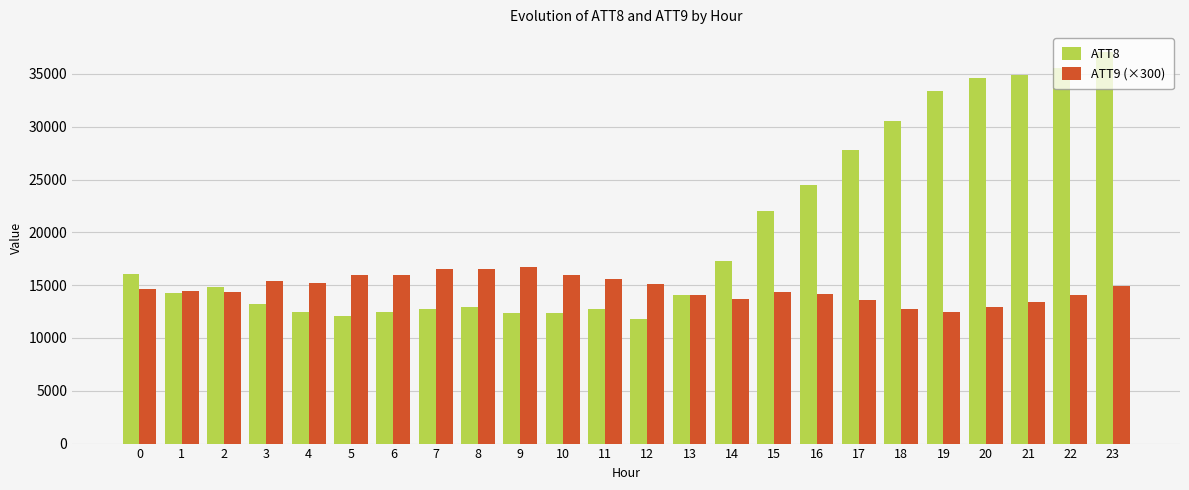

Count the number of categories in the chart.

24